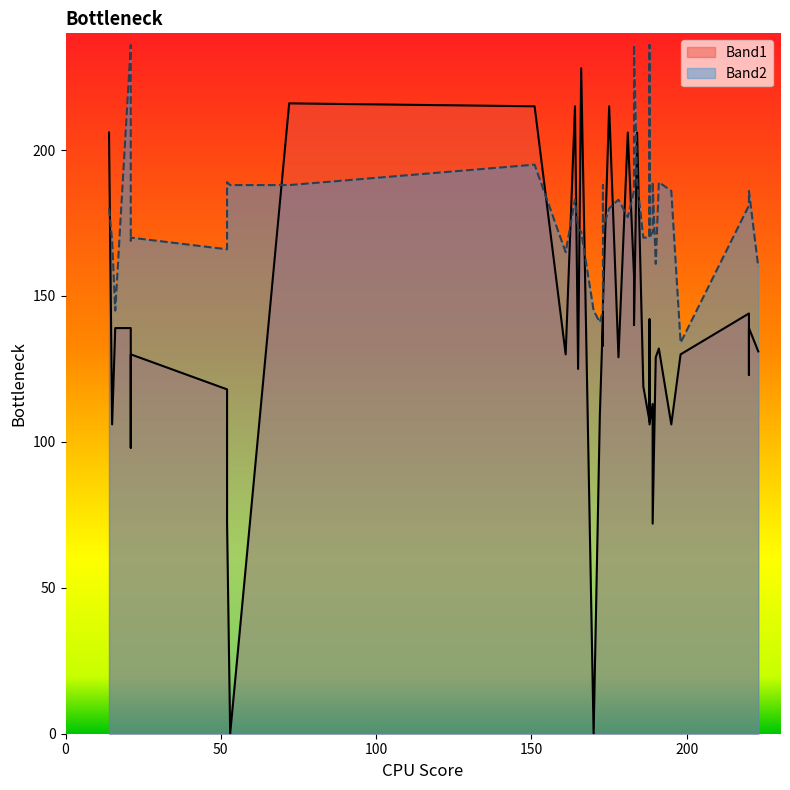

What is the difference between the maximum and second lowest values in the Band2 series?

95